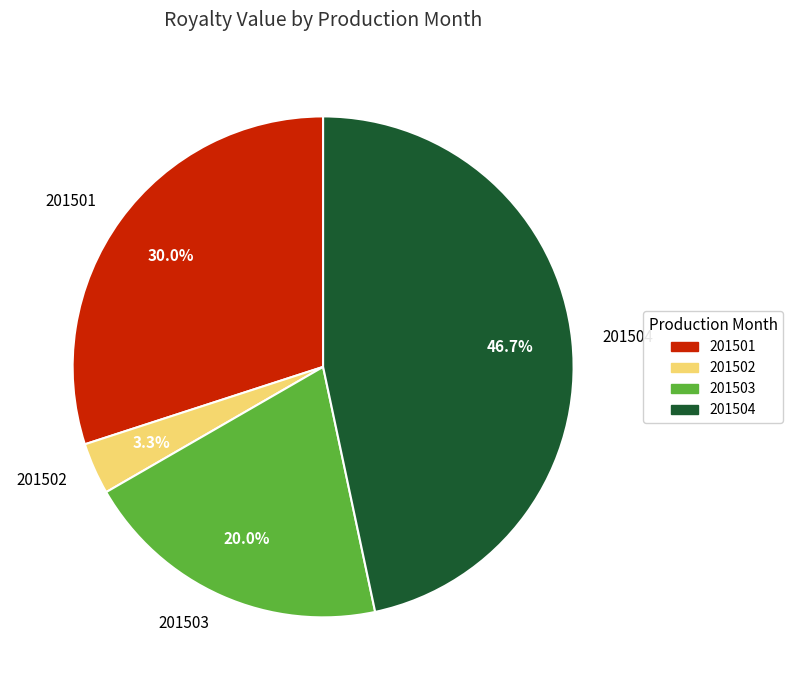

Which slice is the largest?

201504